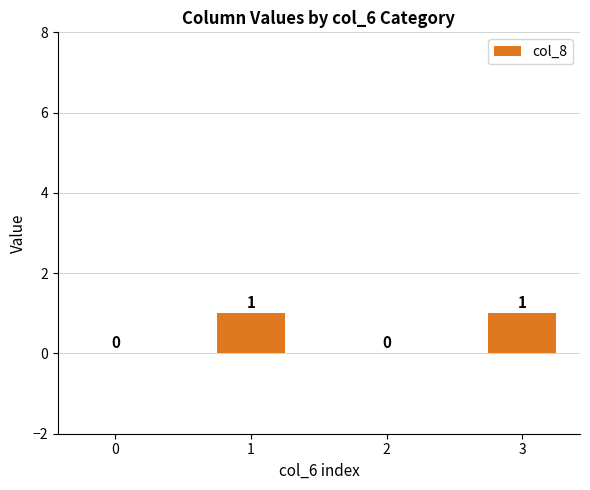

How many distinct data groups are displayed?

1